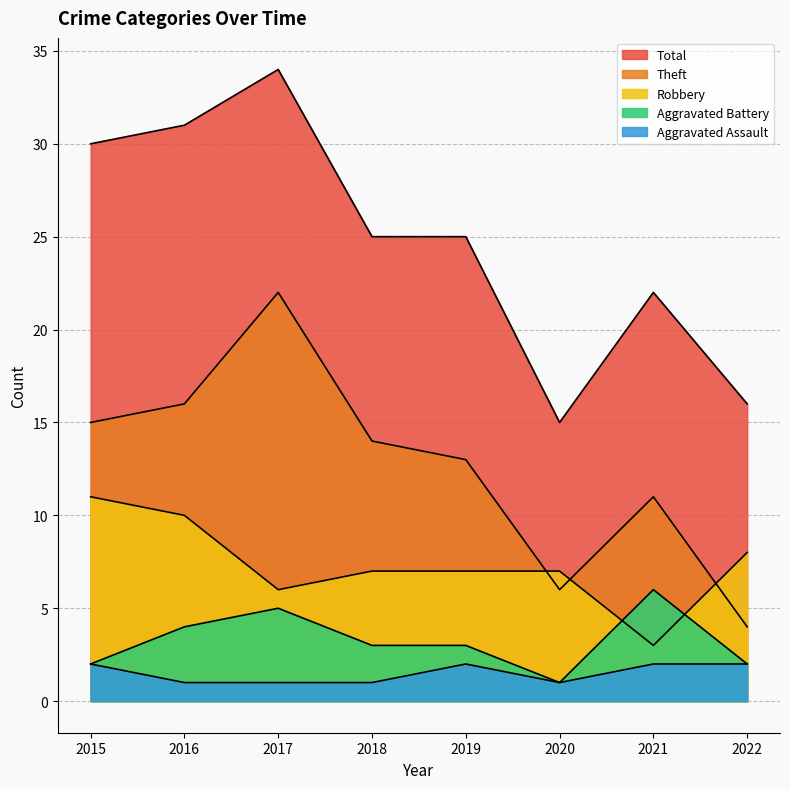

How many values in the Aggravated Battery series exceed 3?

3